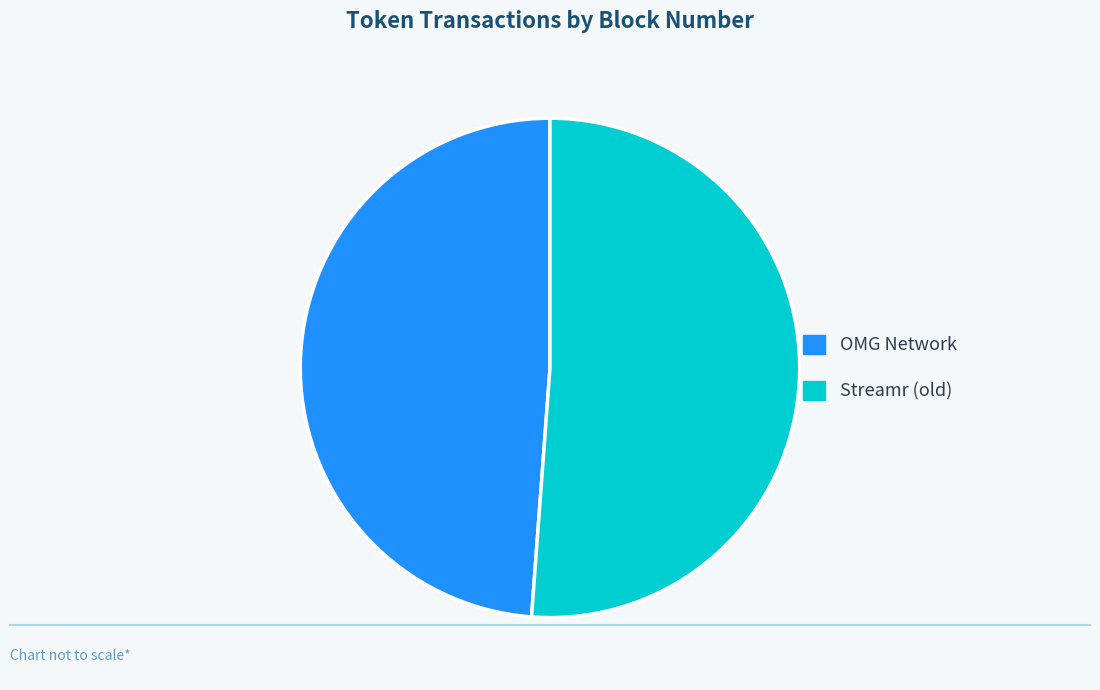

Is there a majority slice in this chart?

Yes